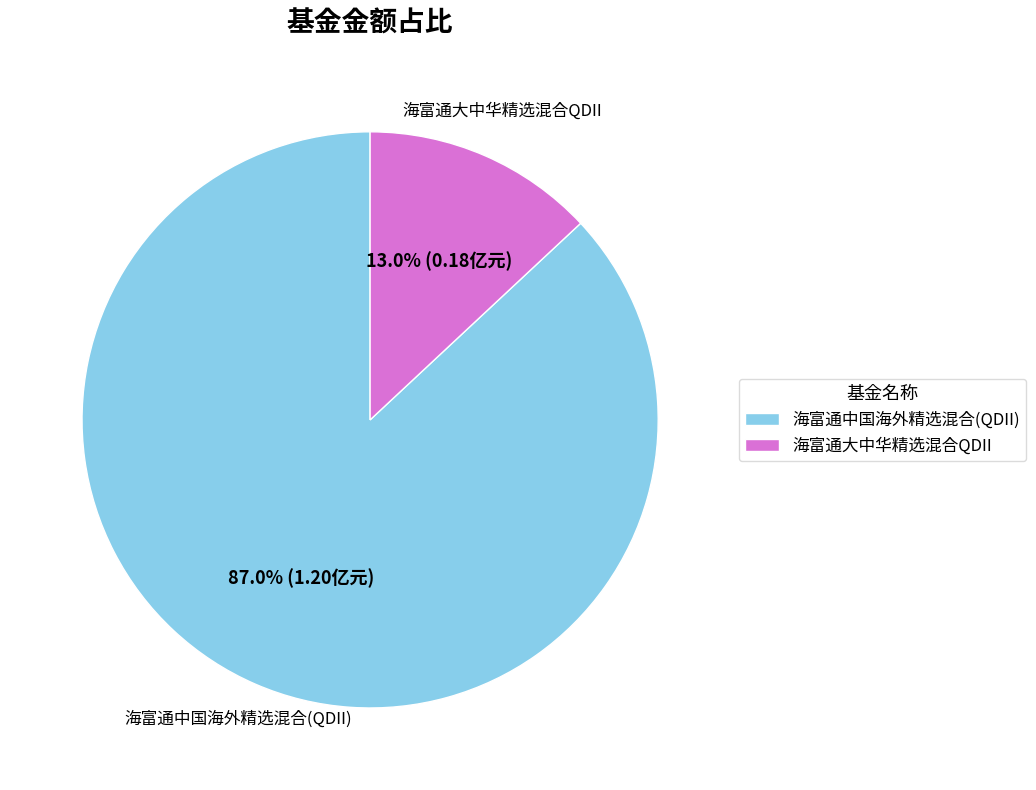

Count the number of slices in the pie.

2